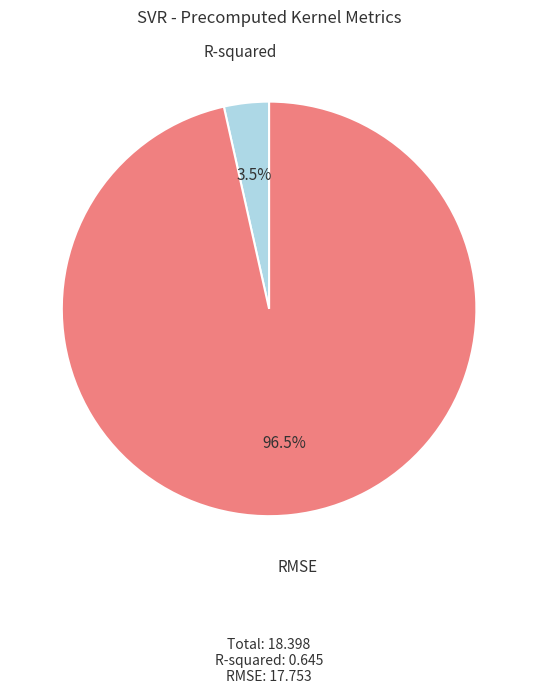

Is there a majority slice in this chart?

Yes